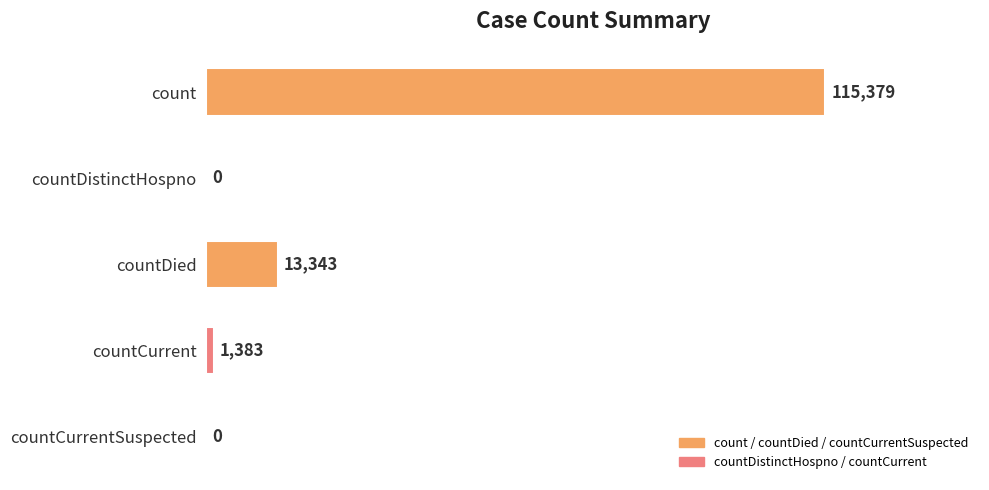

What is the sum of the values at countCurrentSuspected and countDied?

13343